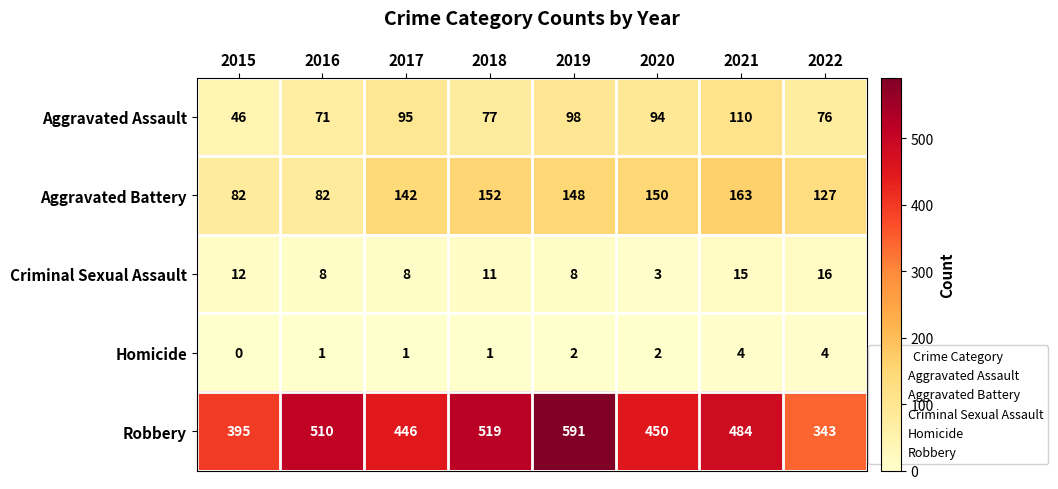

At 2022, list the series in order from largest to smallest.

Robbery, Aggravated Battery, Aggravated Assault, Criminal Sexual Assault, Homicide